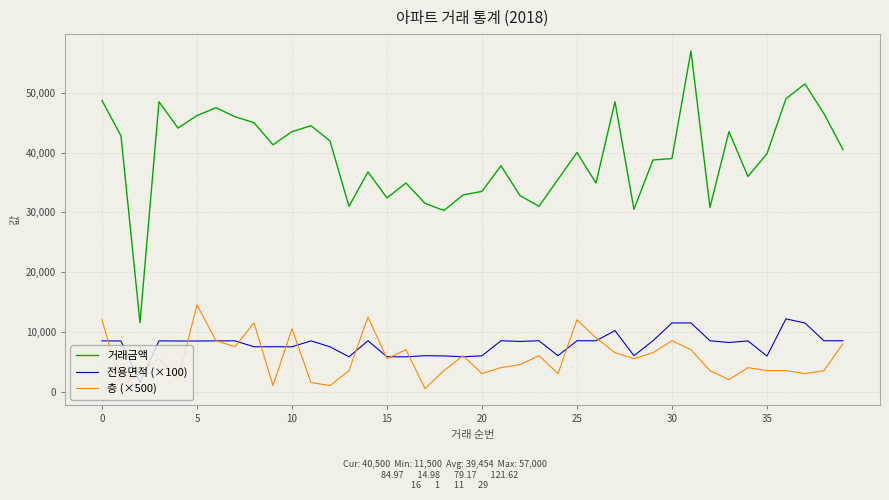

What is the minimum value for 거래금액?

11500.0